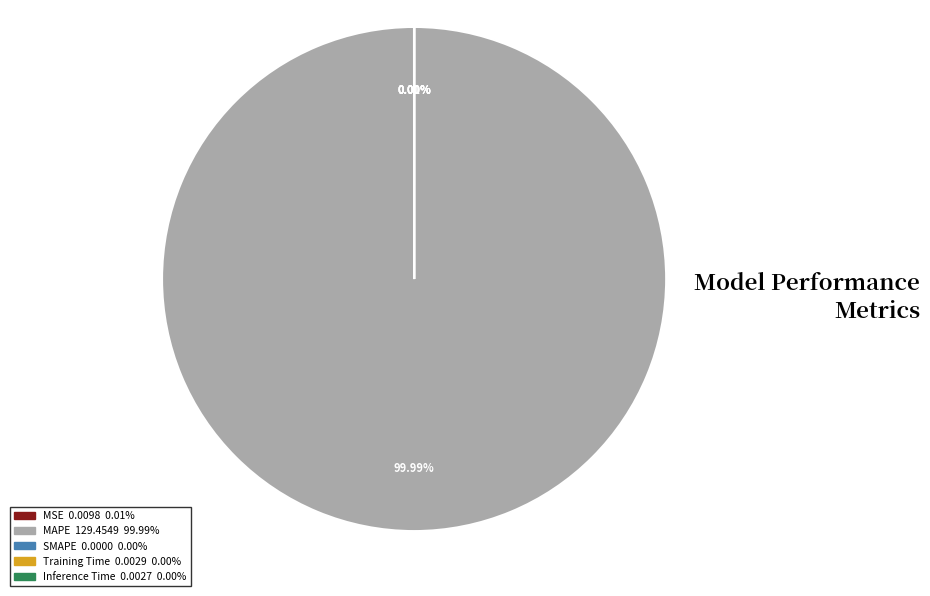

How many slices are in this pie chart?

5